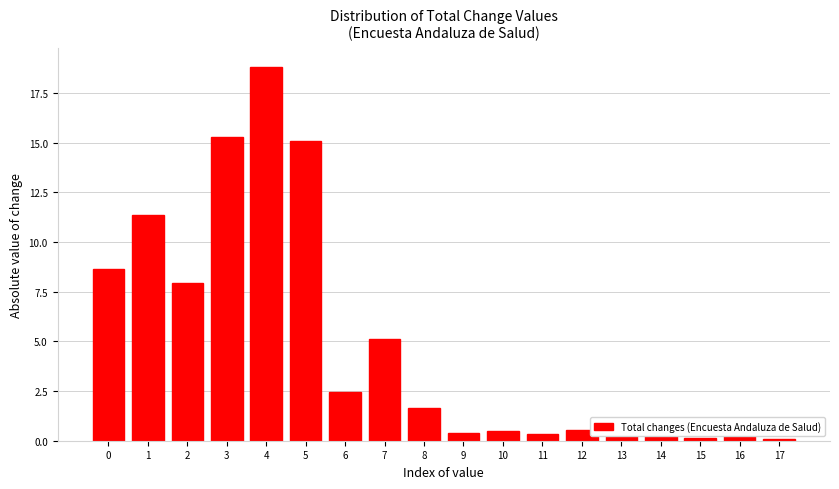

Is it true that the value at 12 is 0.6?

True